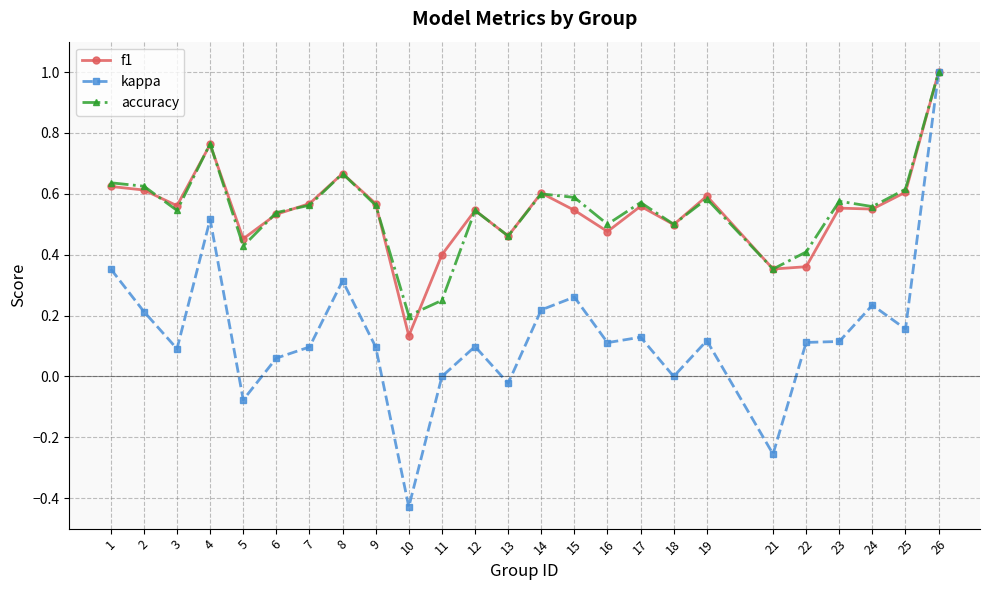

How many lines are shown in the chart?

3